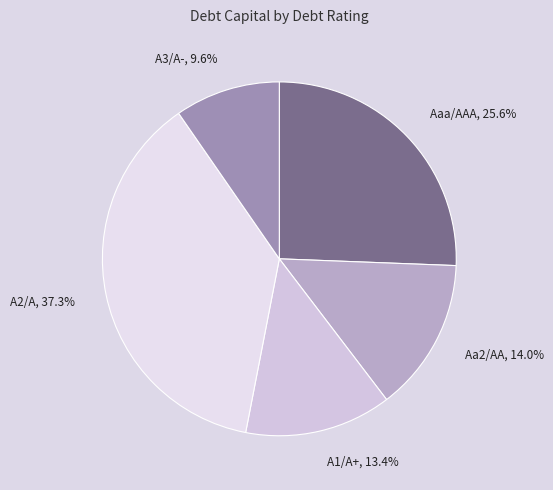

To the nearest percent, what is the difference between the largest and smallest slice percentages?

28%